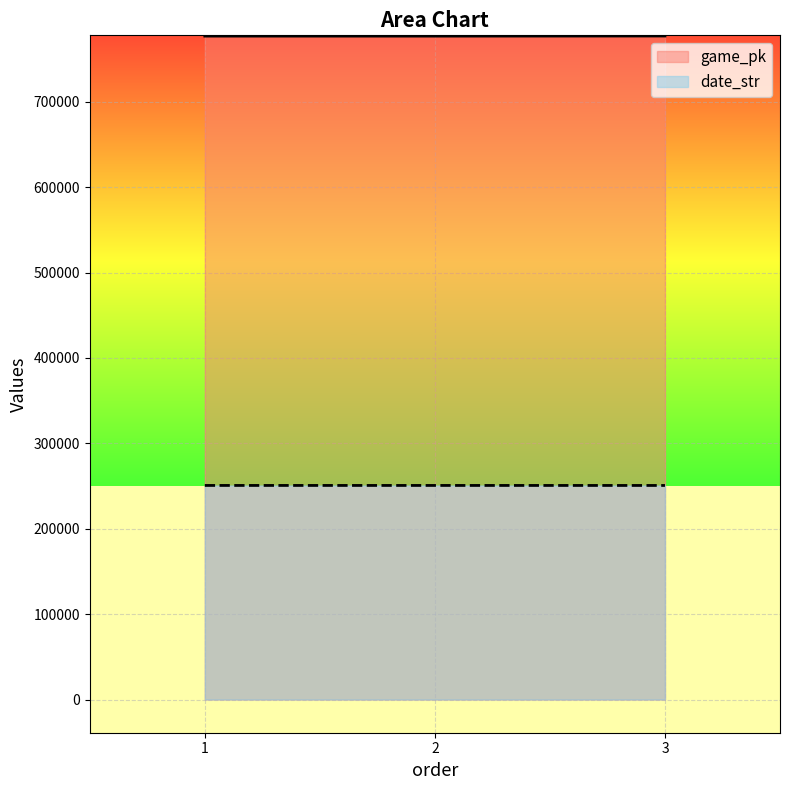

Which label corresponds to the largest value in the chart?

3